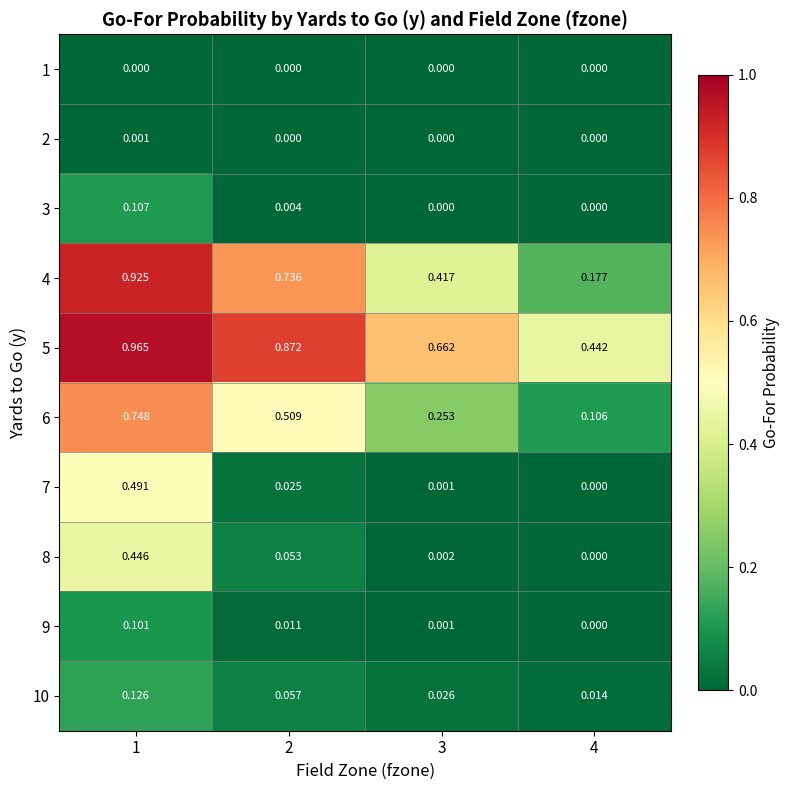

Is the value of 9 at 2 greater than the value of 6 at 1?

No